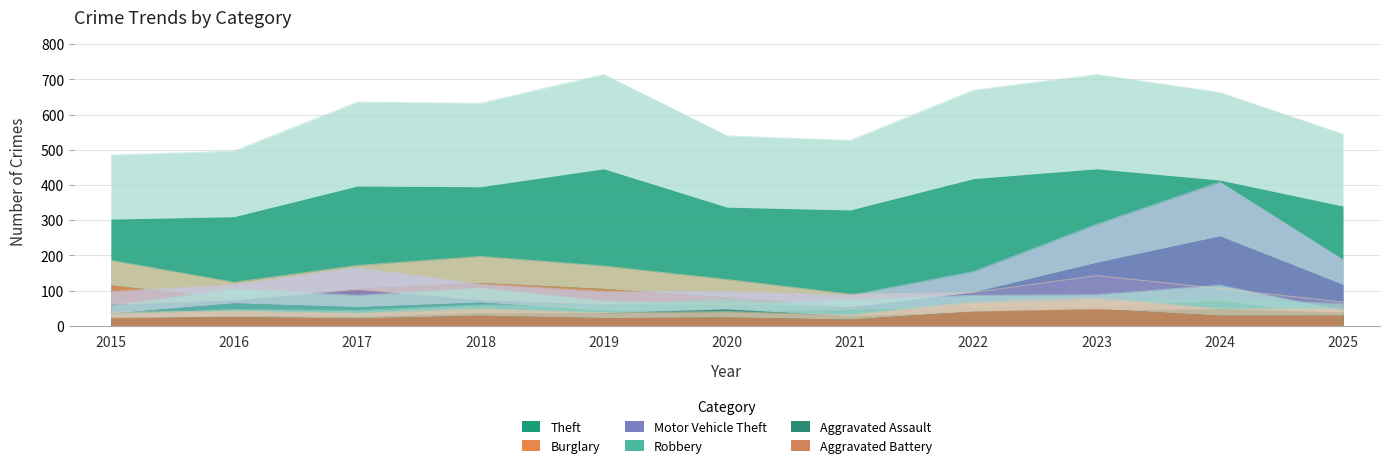

Does the chart display data point markers on the line(s)?

No